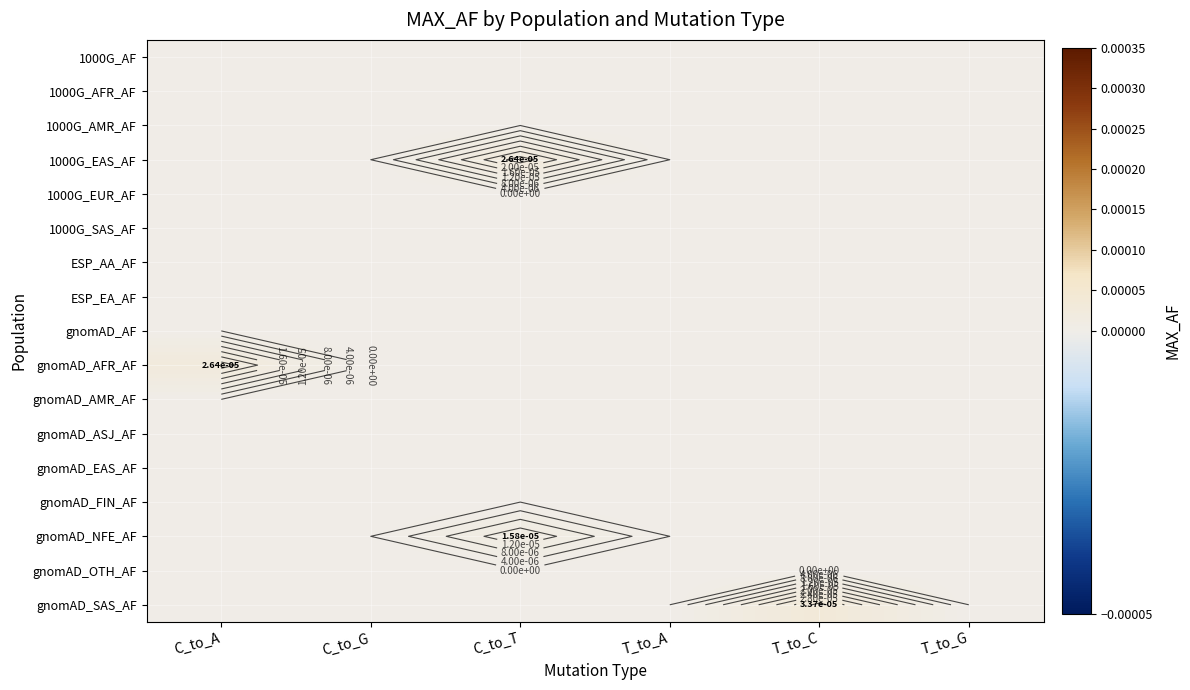

The value of 1000G_EUR_AF at T_to_A is 0.0. True or false?

True